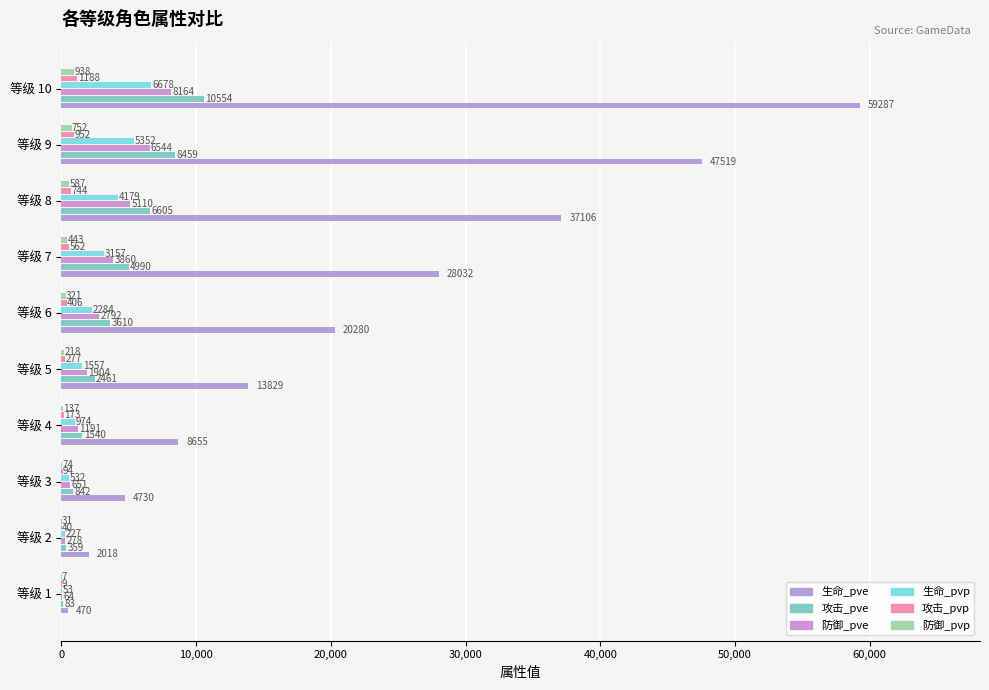

How many bars are there in each group?

6